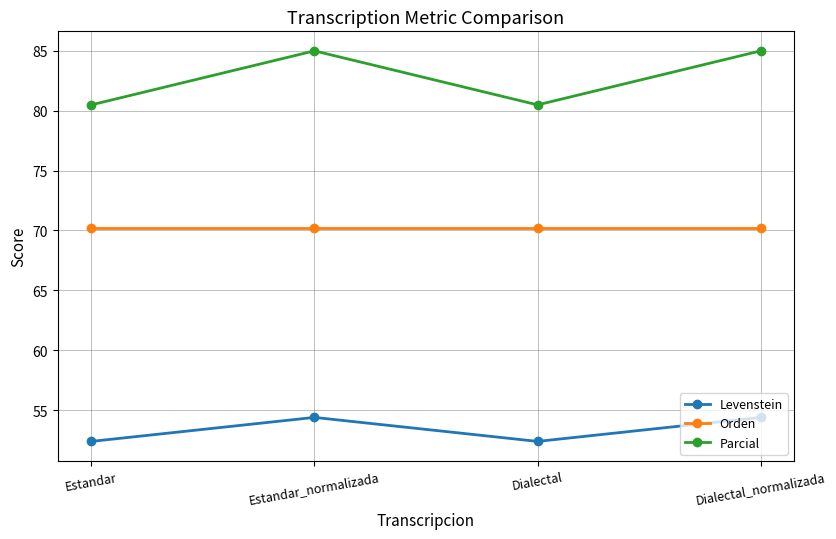

The value of Orden at Estandar_normalizada is 70.2. True or false?

True